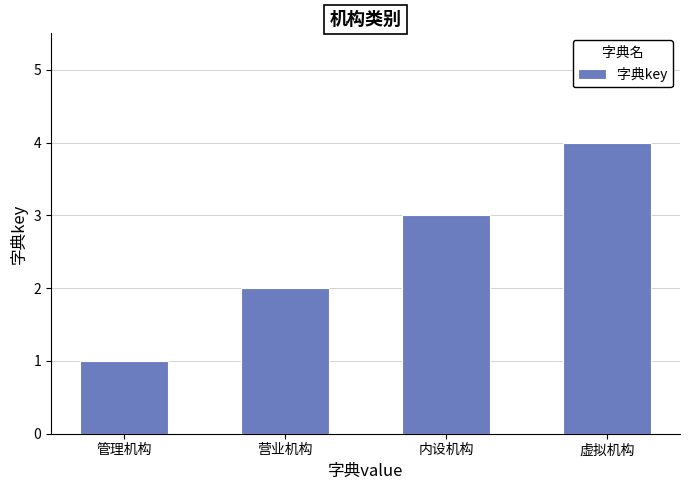

Is it true that the value at 内设机构 is 3?

True